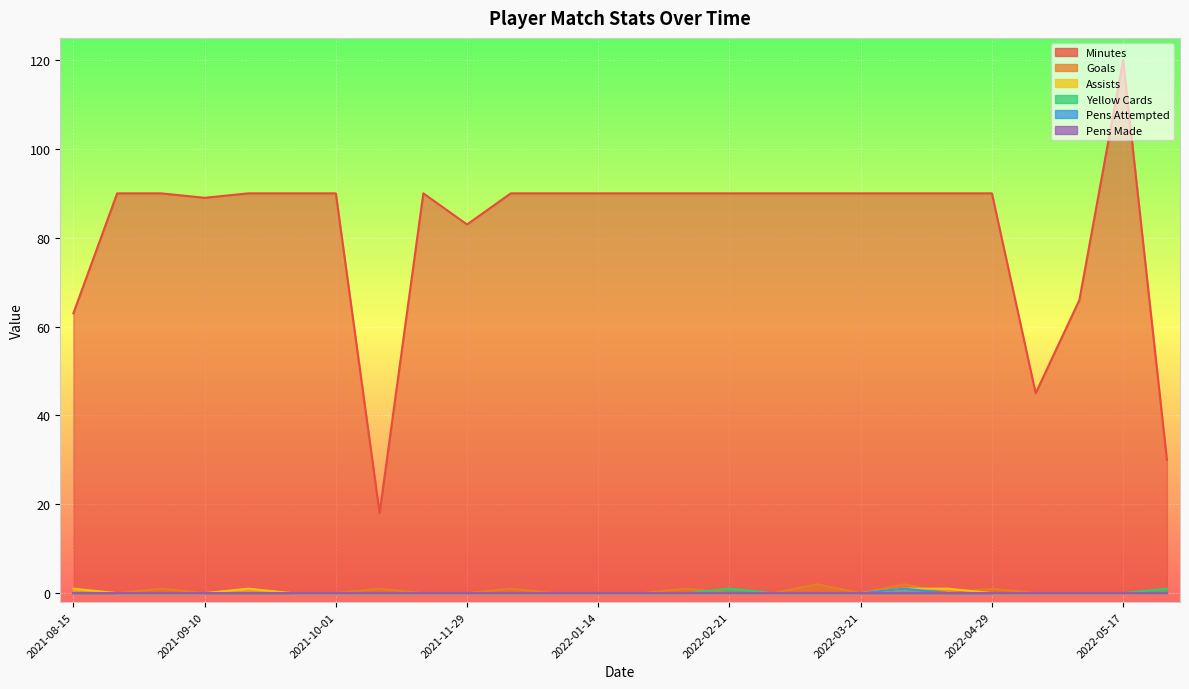

Reading left to right, transcribe all the data shown in this chart.

minutes: 63	90	90	89	90	90	90	18	90	83	90	90	90	90	90	90	90	90	90	90	90	90	45	66	120	30
goals: 0	0	1	0	0	0	0	1	0	0	1	0	0	0	1	0	0	2	0	2	0	1	0	0	0	0
assists: 1	0	0	0	1	0	0	0	0	0	0	0	0	0	0	0	0	0	0	1	1	0	0	0	0	0
cards_yellow: 0	0	0	0	0	0	0	0	0	0	0	0	0	0	0	1	0	0	0	0	0	0	0	0	0	1
pens_att: 0	0	0	0	0	0	0	0	0	0	0	0	0	0	0	0	0	0	0	1	0	0	0	0	0	0